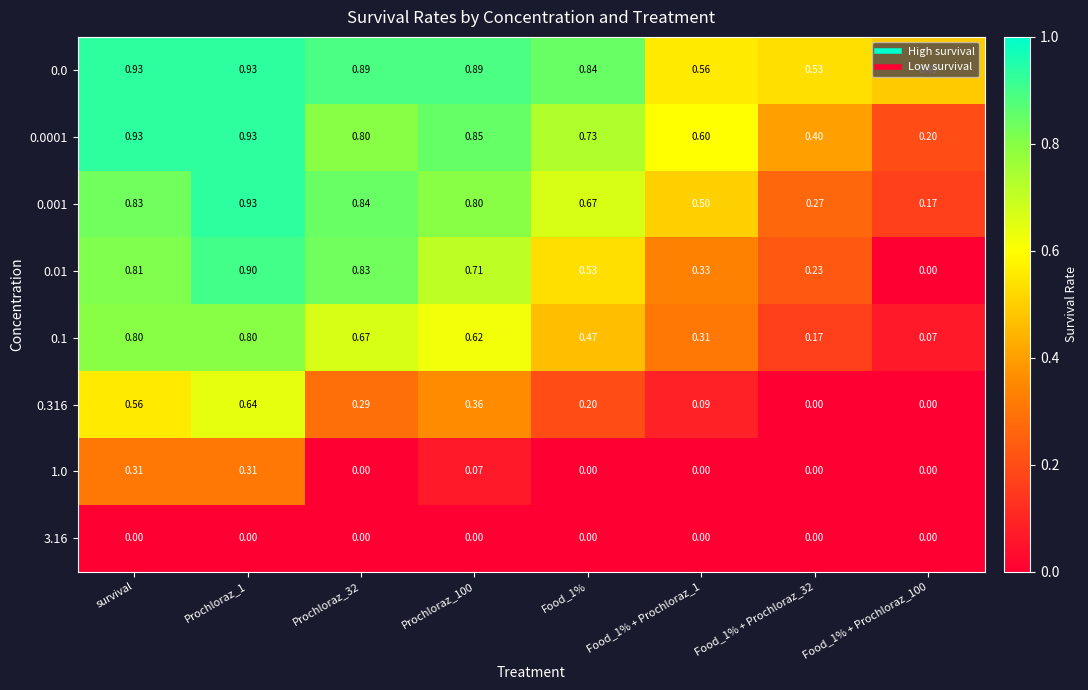

Count the number of data series in this chart.

8